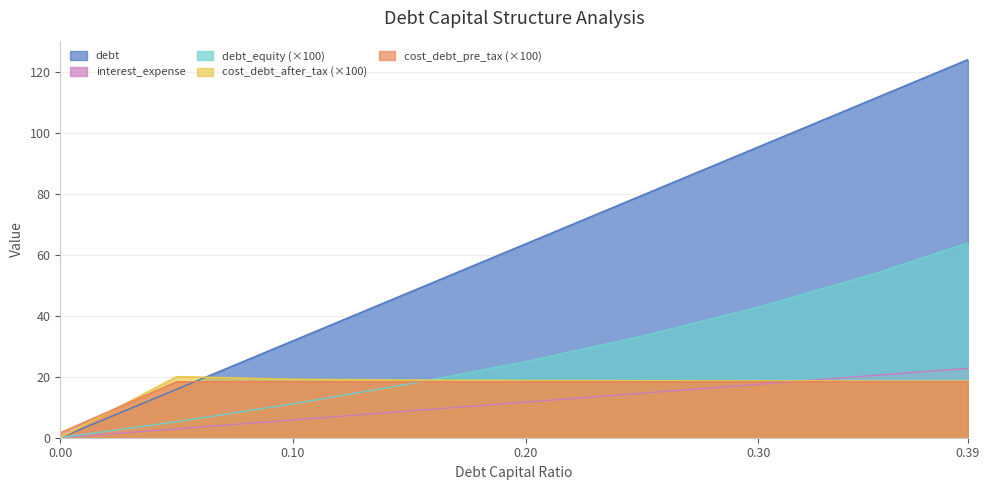

What is the label of the 6th point from the right?

0.15